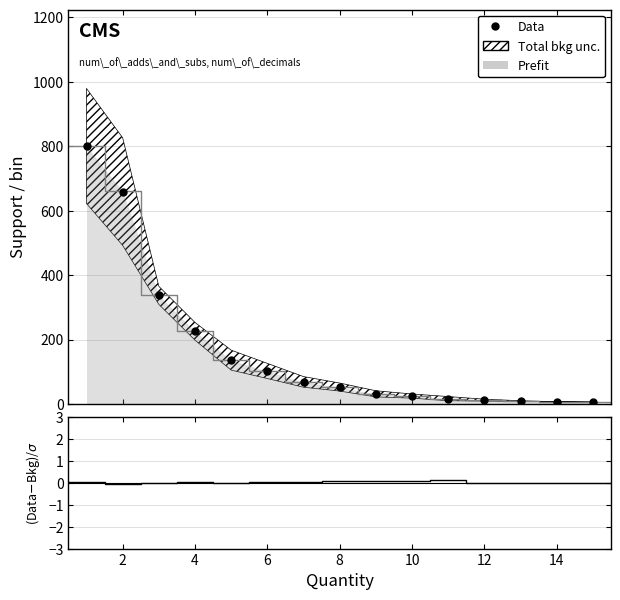

Does the chart have visible grid lines?

Yes